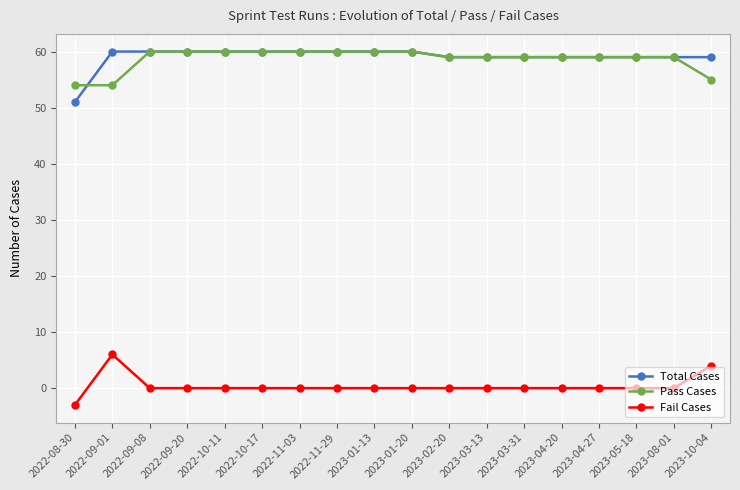

What are all the series names shown in the legend?

Total Cases, Pass Cases, Fail Cases